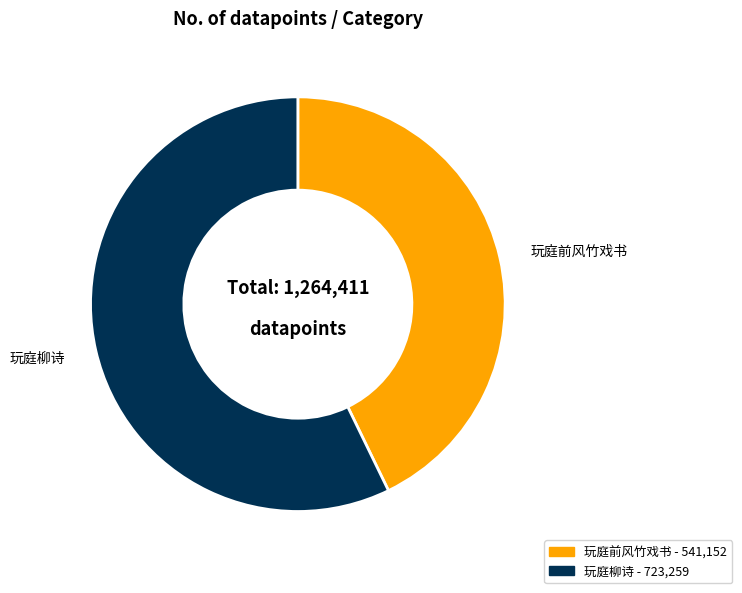

Is the sum of 玩庭柳诗 and 玩庭前风竹戏书 greater than half?

Yes